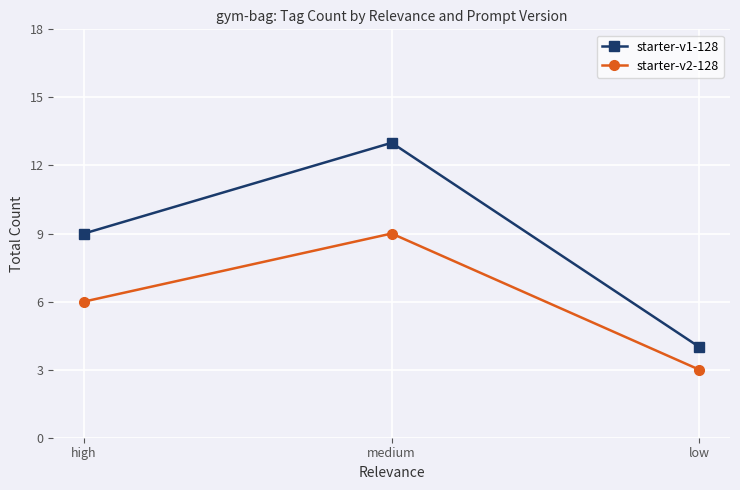

What is the value of the starter-v2-128 point at the 1st from the left?

6